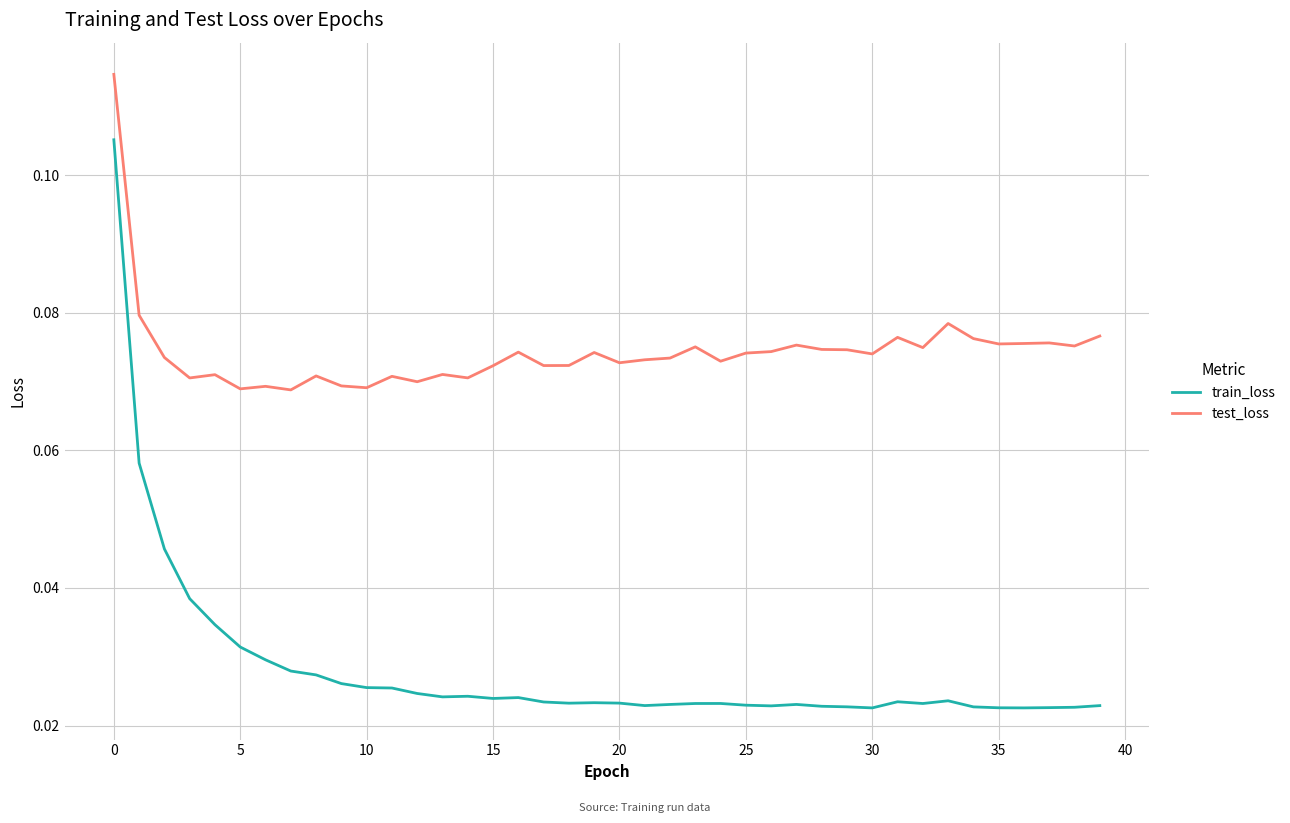

What are all the series names shown in the legend?

train_loss, test_loss